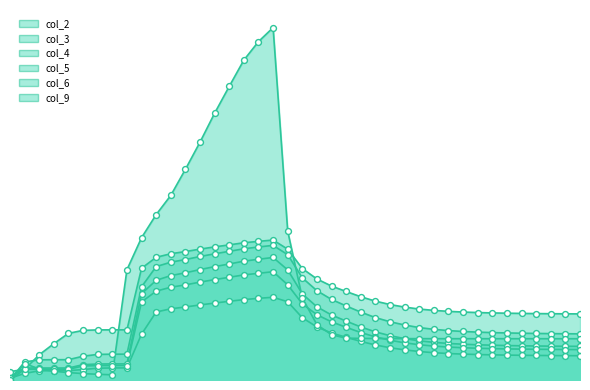

At which category is the sum across all series the highest?

18